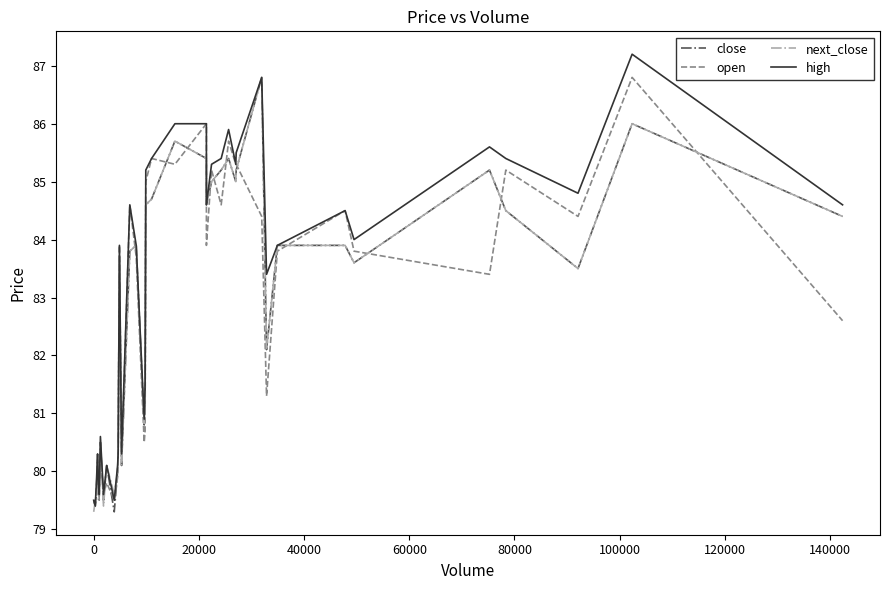

The close series shows 131.1 at 20000. True or false?

False